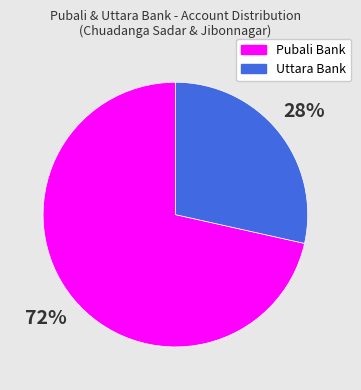

Do Uttara Bank and Pubali Bank together represent more than half of the pie?

Yes